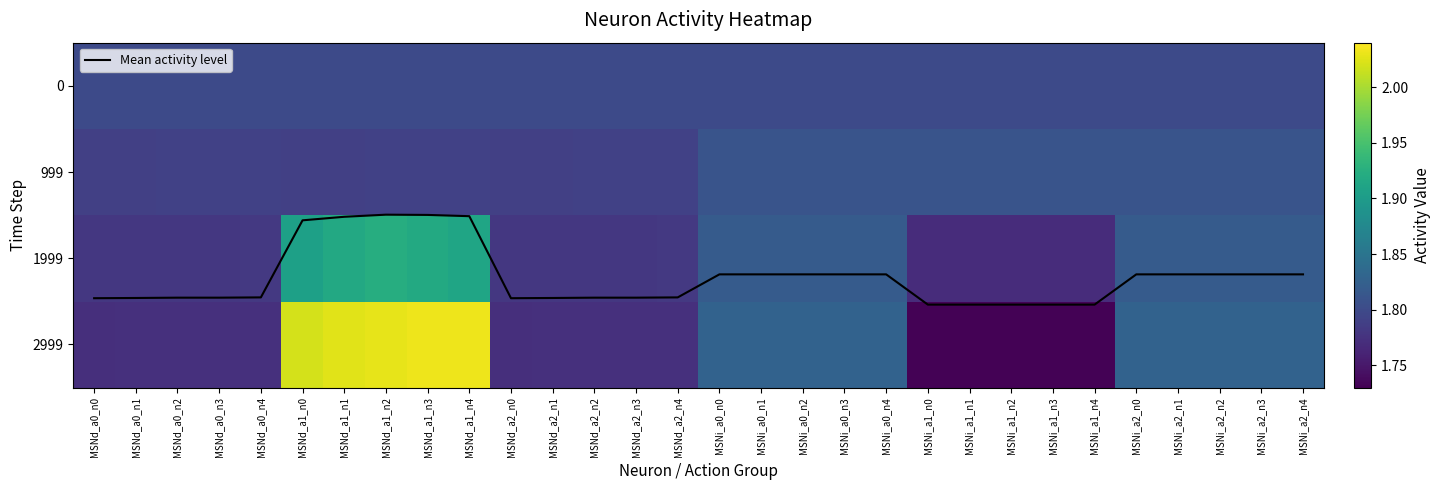

Is it true that 2999 equals 1.8 at MSNi_a2_n0?

True